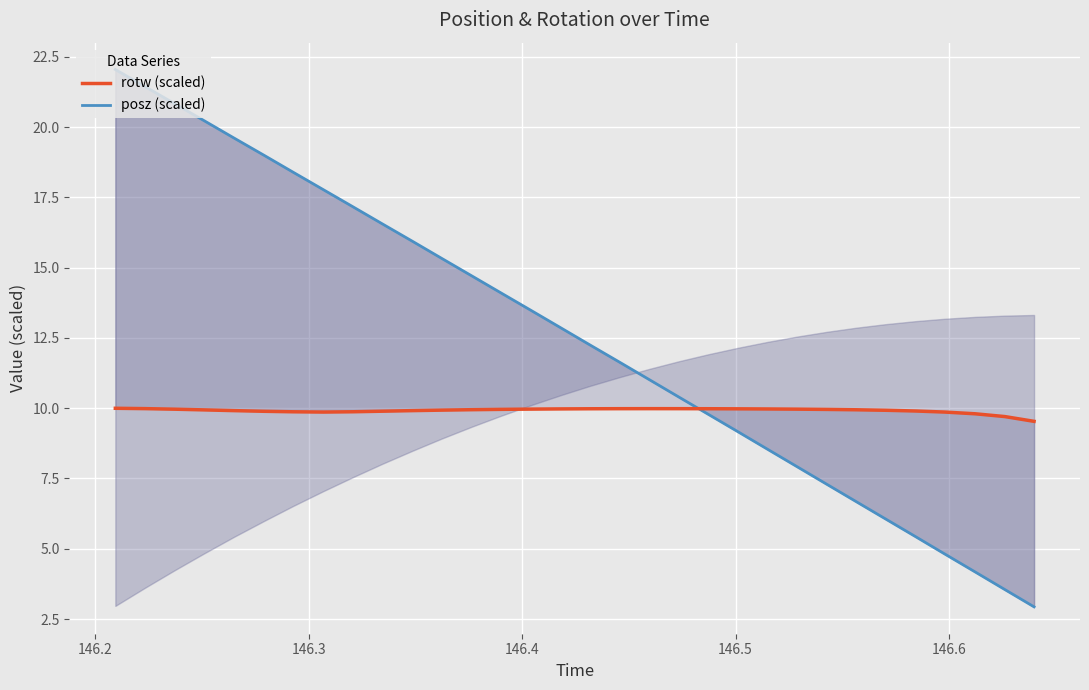

How many data points in posz (scaled) are less than 12?

15